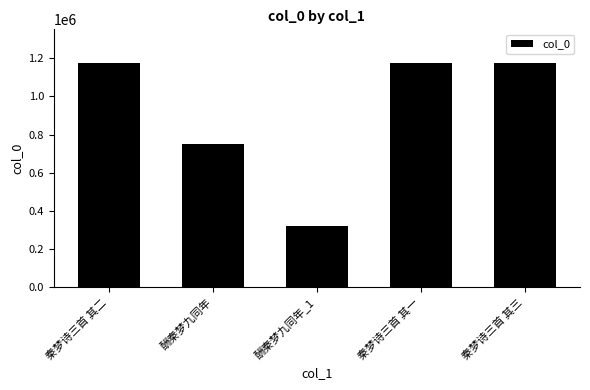

How many values are below 1175449?

2